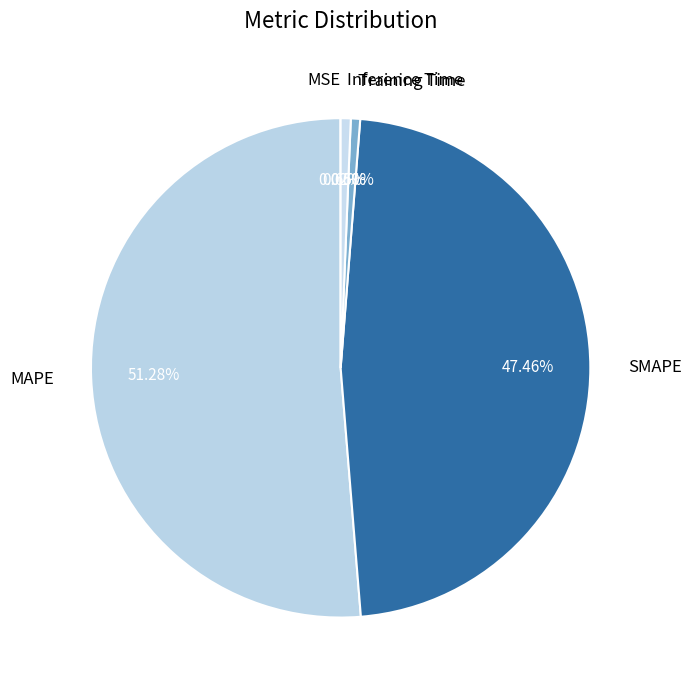

Is it true that SMAPE is 58% of the pie?

False